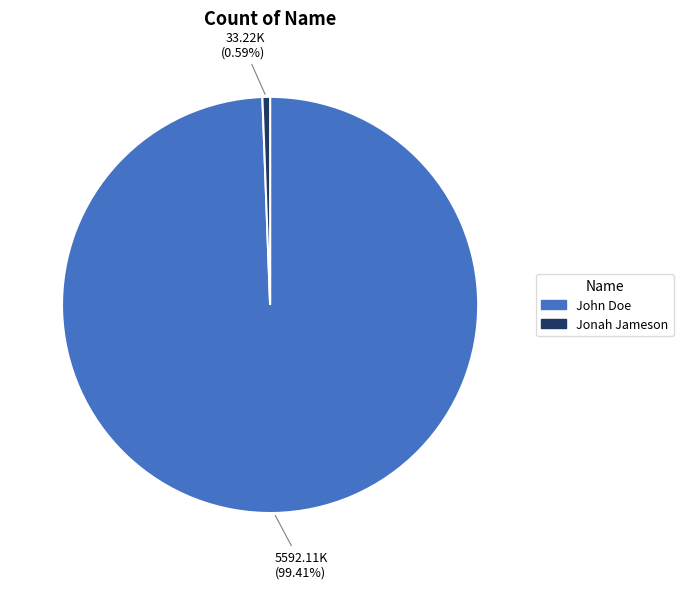

To the nearest percent, what portion does Jonah Jameson represent?

1%